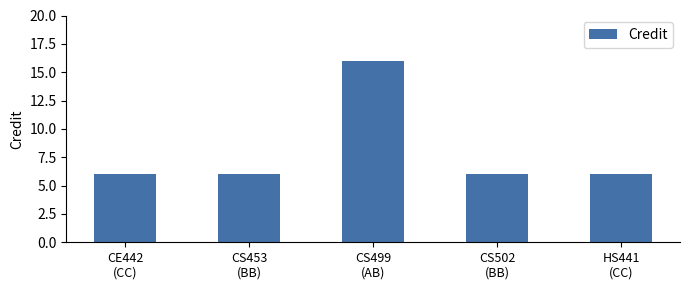

What is the greatest value displayed?

16